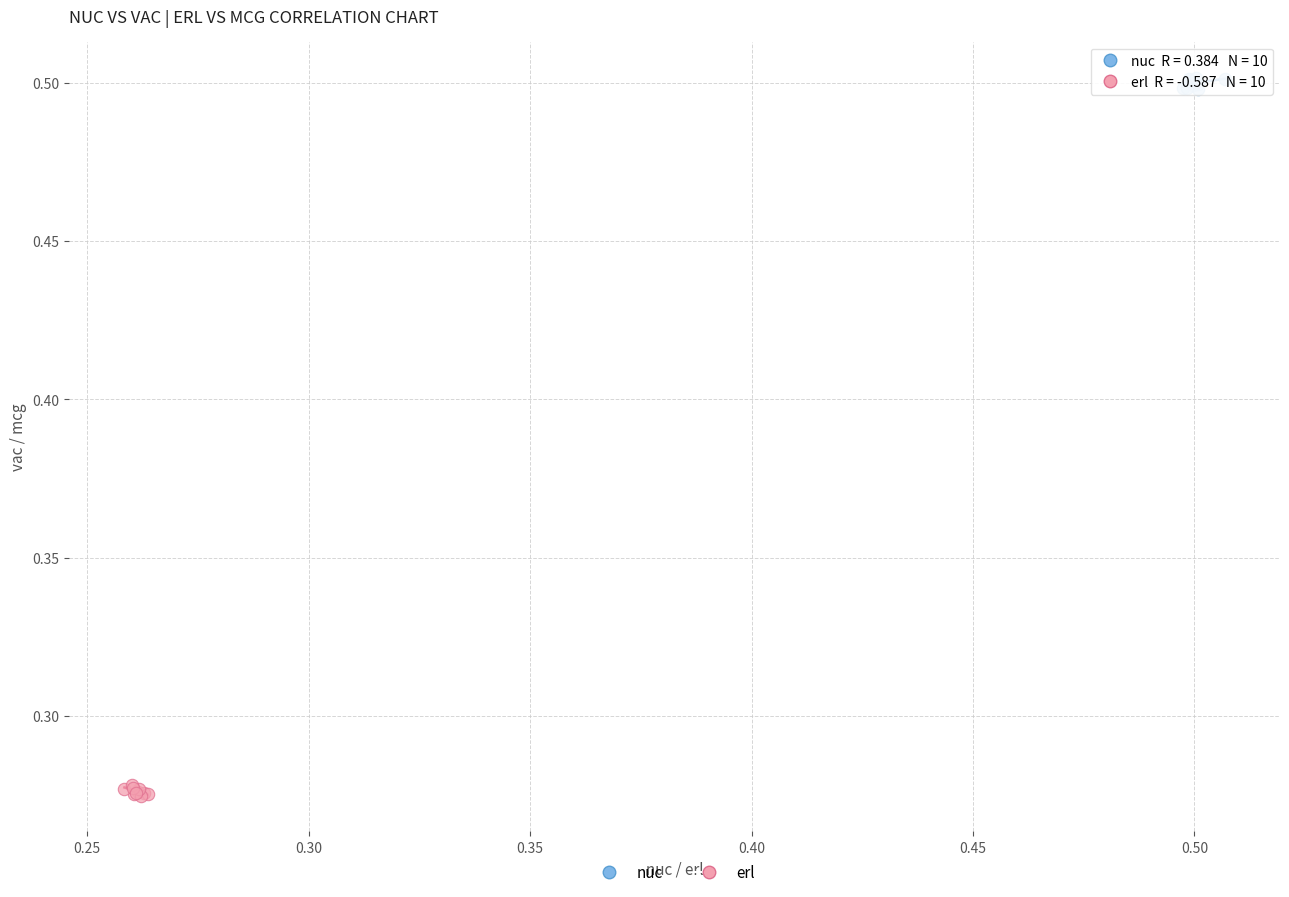

Which series reaches the minimum Y coordinate?

erl